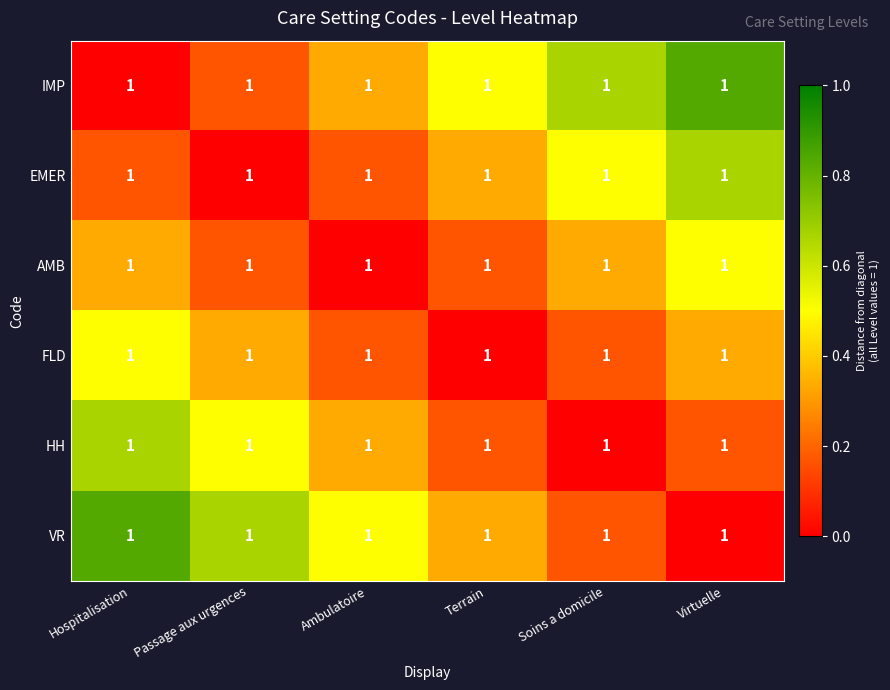

Which series has the largest range (max minus min)?

IMP